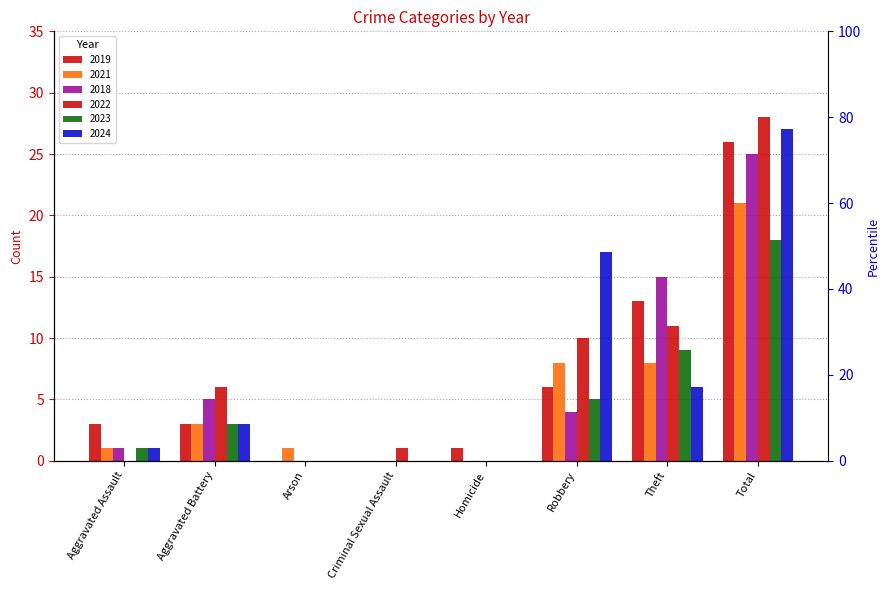

What is the average value of the 2023 series?

4